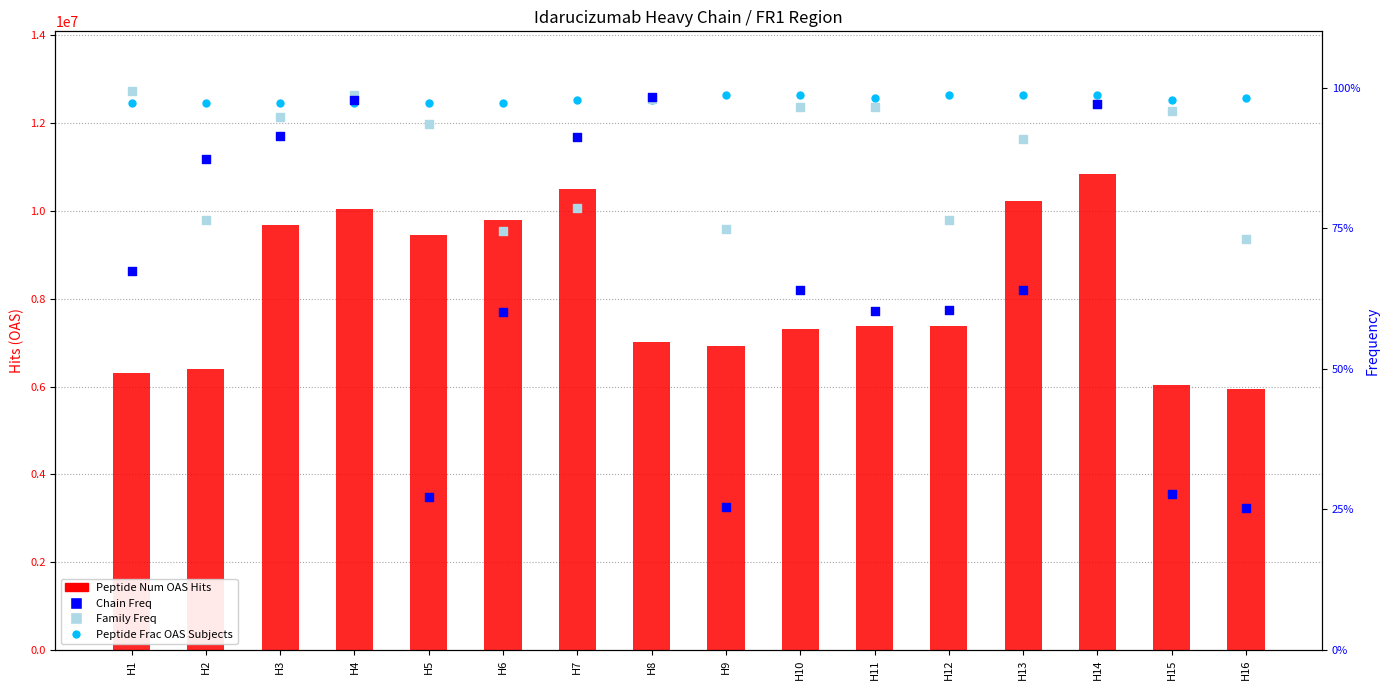

What is the total value across all series at H14?

10841991.8